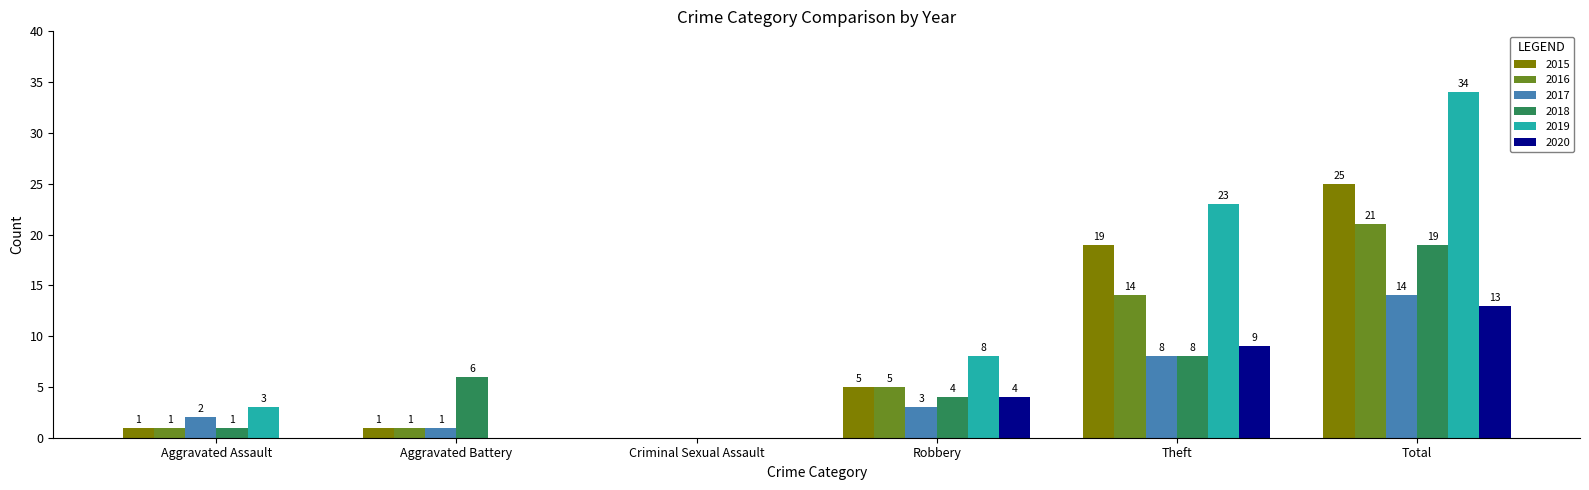

True or false: 2019 has a value of 1 at Aggravated Assault.

False